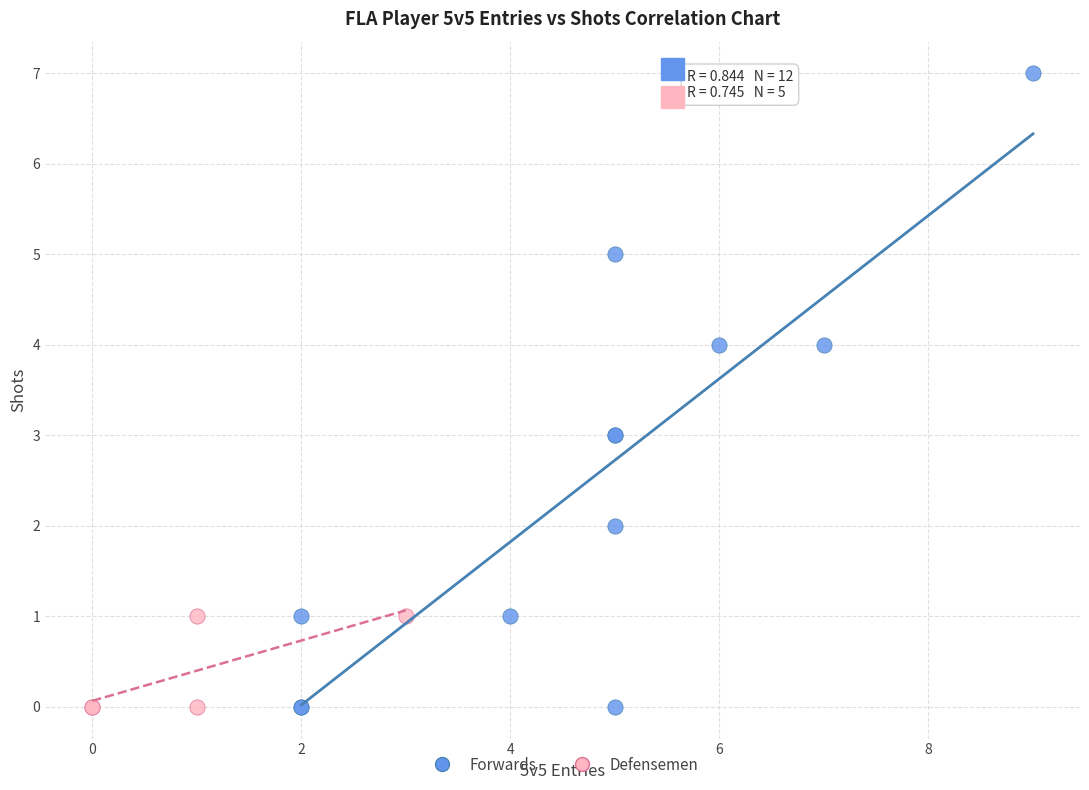

Which series reaches the maximum Y coordinate?

Forwards